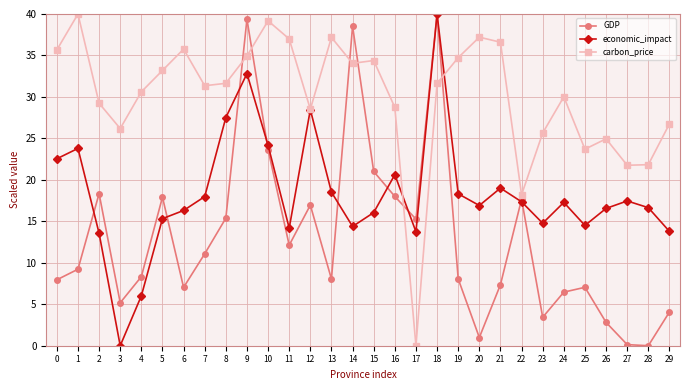

What is the difference between the highest and lowest values at 23?

22.2